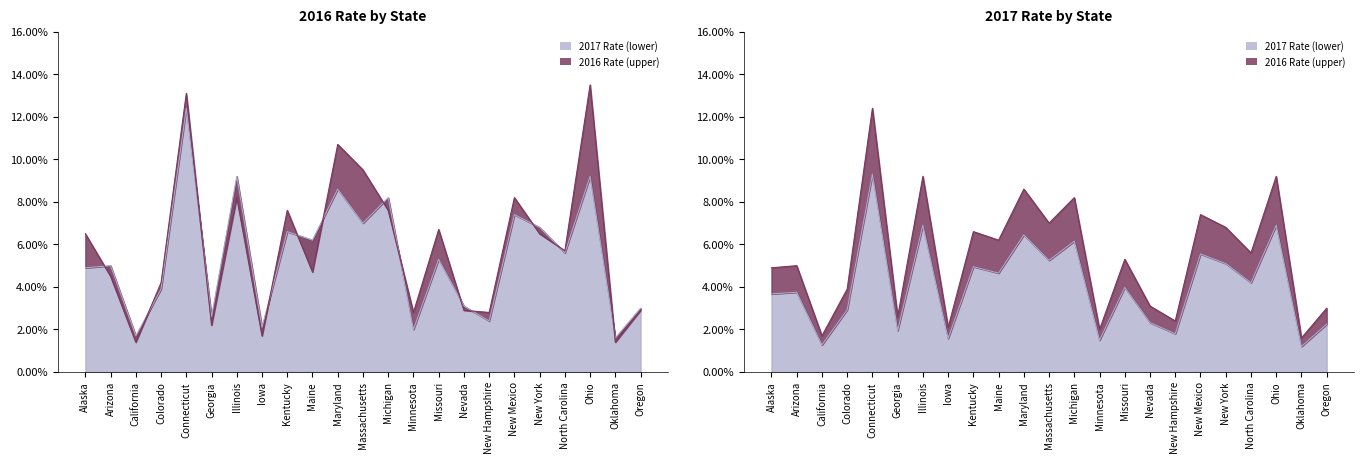

What is the maximum value shown in the chart?

13.5